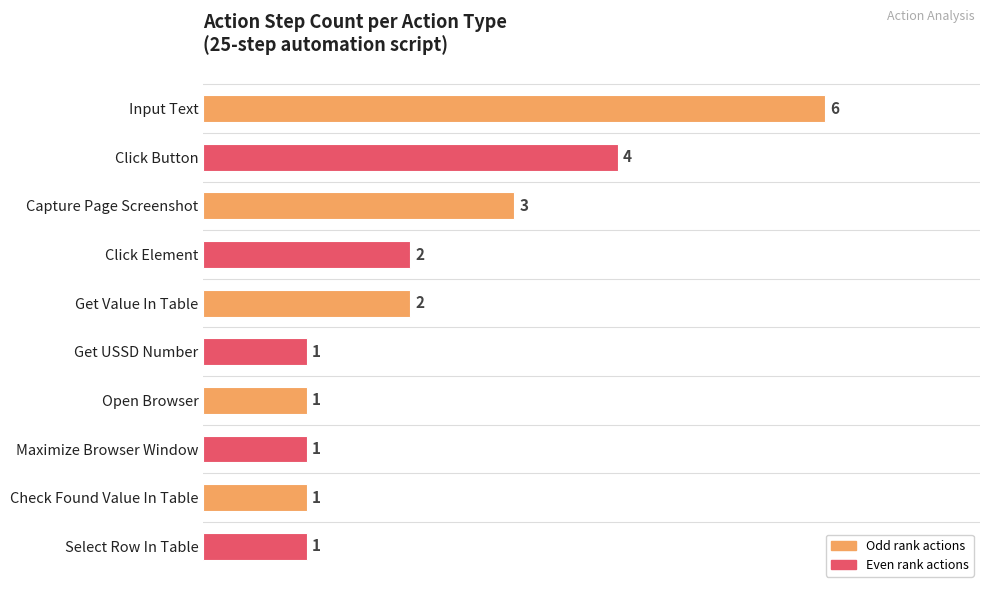

What is the label of the 5th bar from the top?

Get Value In Table